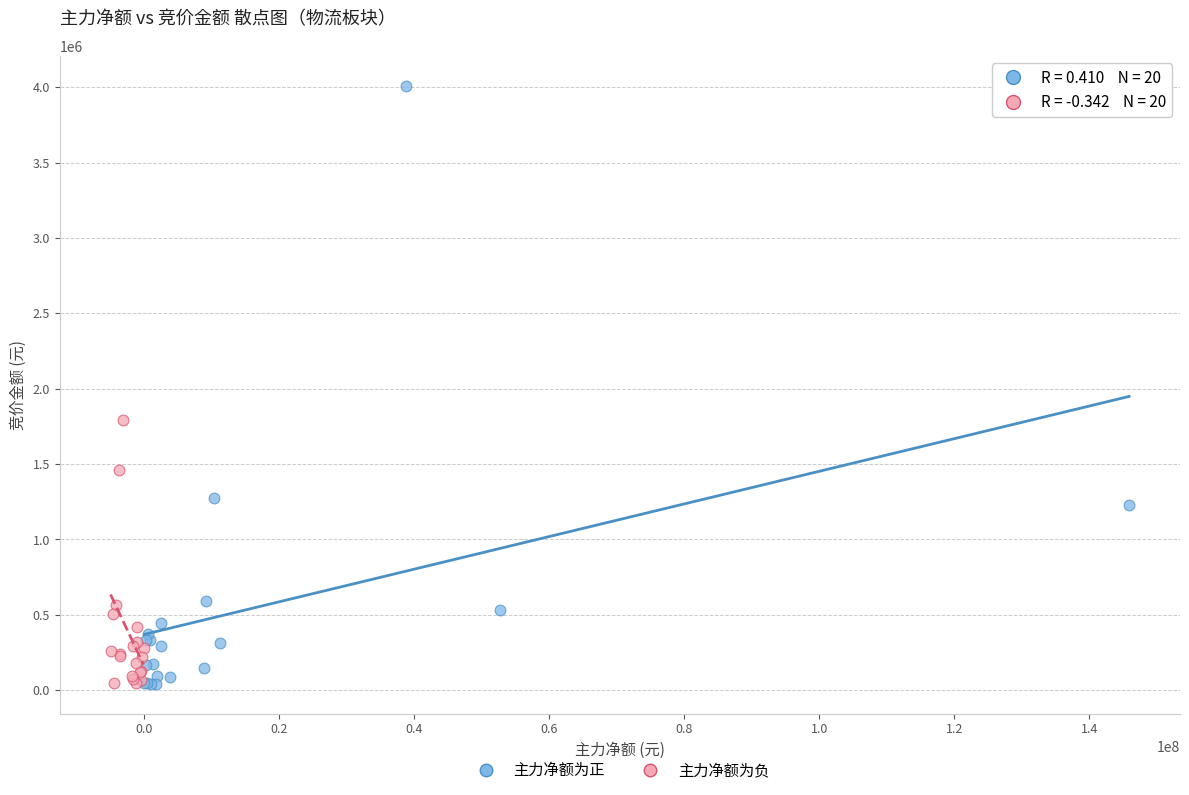

Which series has the largest Y range (max minus min)?

主力净额为正